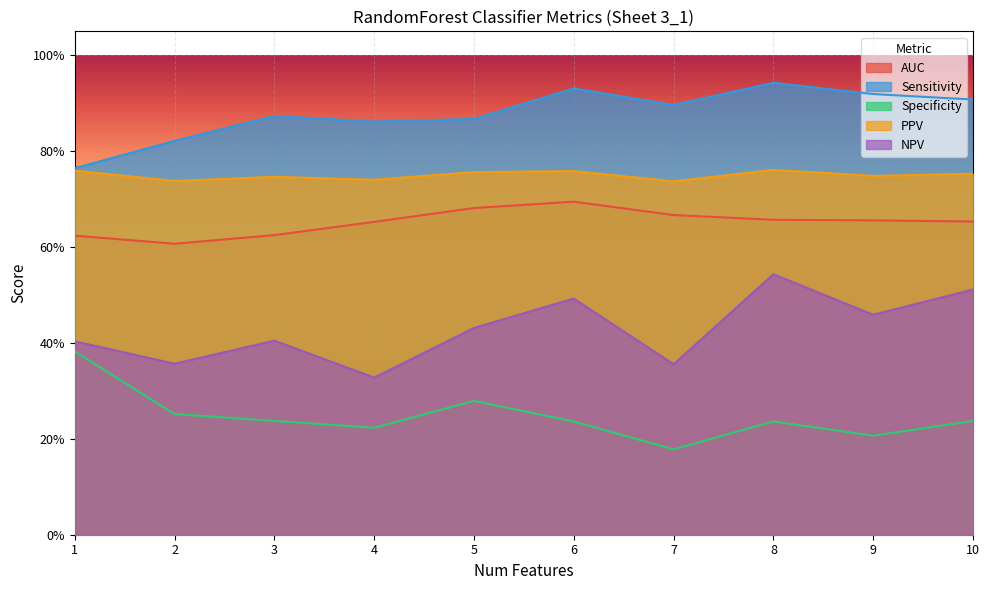

True or false: PPV and Specificity intersect in this chart.

False